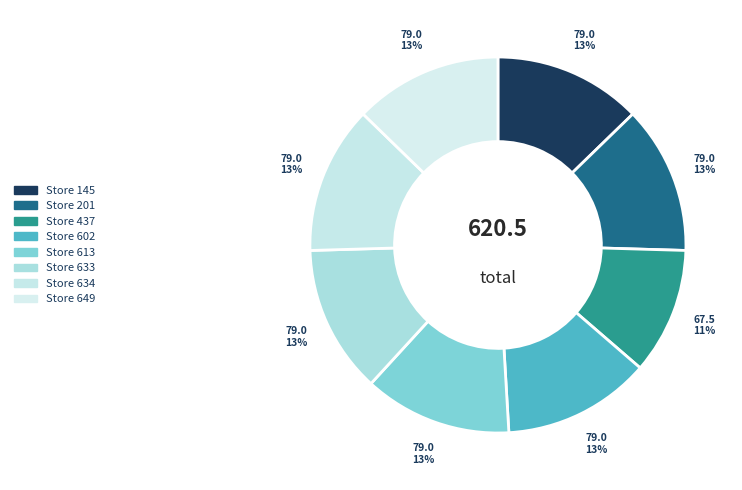

To the nearest percent, what is the difference between the largest and smallest slice percentages?

2%